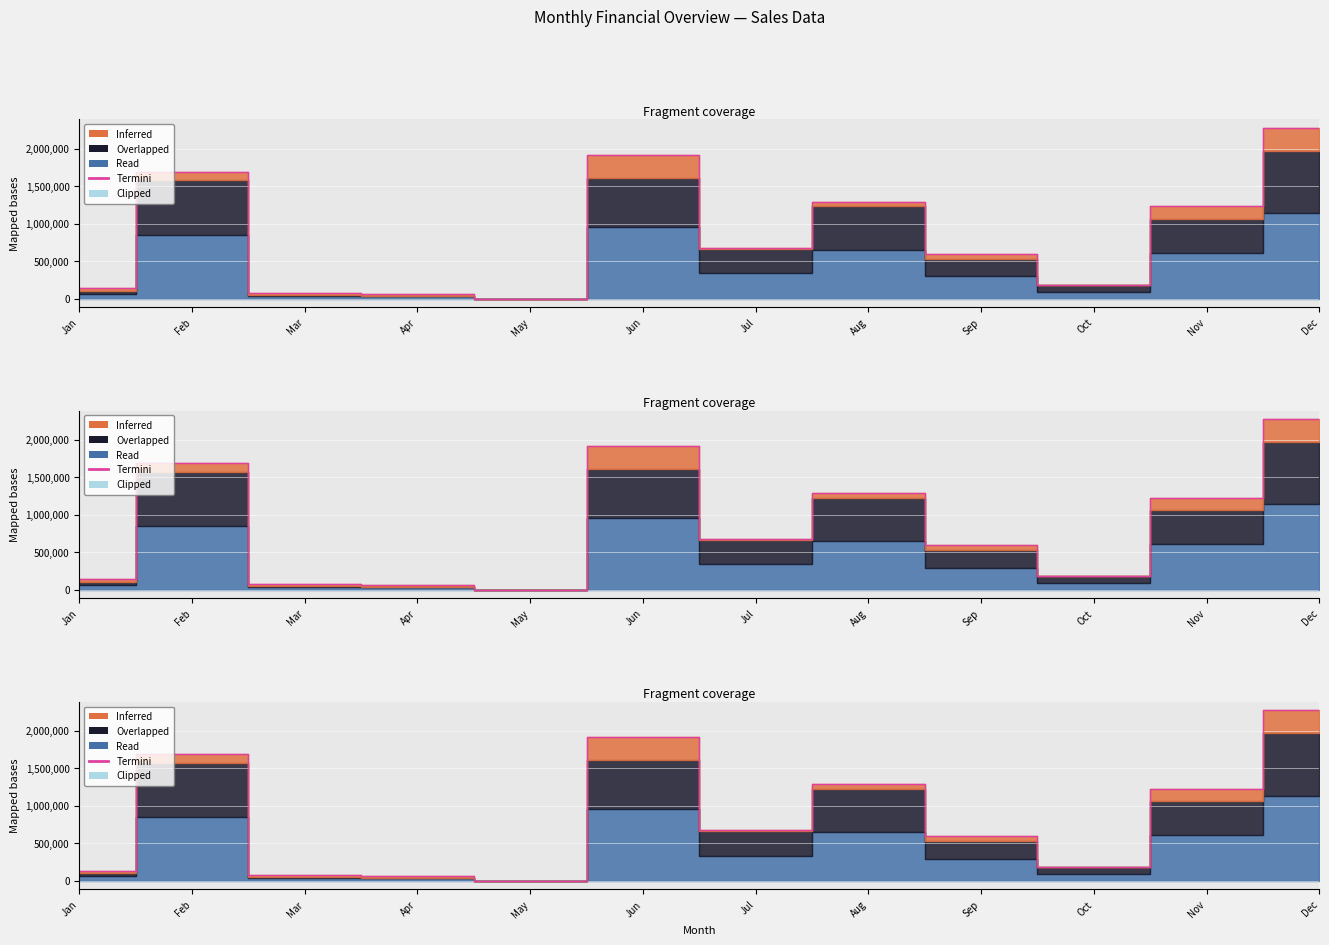

What is the sum of all values?

10151001